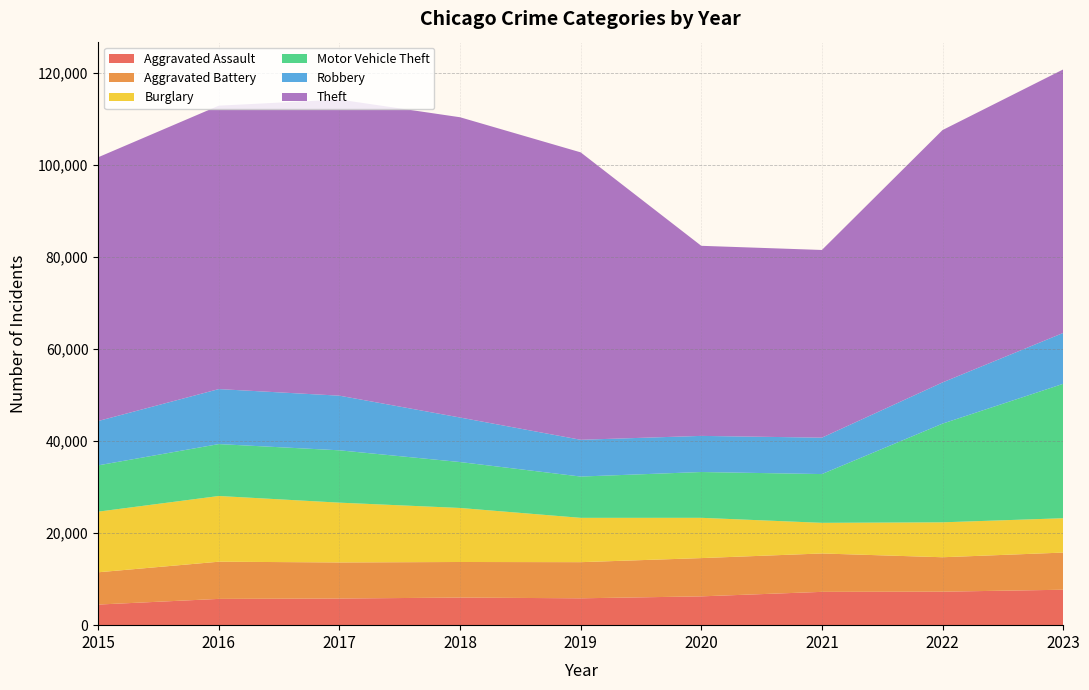

Reading right to left, list all the values displayed in this chart.

Aggravated Assault: 2023=7705	2022=7280	2021=7242	2020=6264	2019=5841	2018=6001	2017=5793	2016=5712	2015=4480
Aggravated Battery: 2023=8078	2022=7488	2021=8347	2020=8319	2019=7858	2018=7735	2017=7845	2016=8086	2015=7019
Burglary: 2023=7469	2022=7594	2021=6662	2020=8758	2019=9638	2018=11747	2017=13001	2016=14289	2015=13184
Motor Vehicle Theft: 2023=29220	2022=21455	2021=10602	2020=9959	2019=8977	2018=9985	2017=11380	2016=11286	2015=10068
Robbery: 2023=11060	2022=8963	2021=7918	2020=7855	2019=7995	2018=9681	2017=11880	2016=11960	2015=9638
Theft: 2023=57298	2022=54868	2021=40809	2020=41329	2019=62494	2018=65288	2017=64386	2016=61623	2015=57350